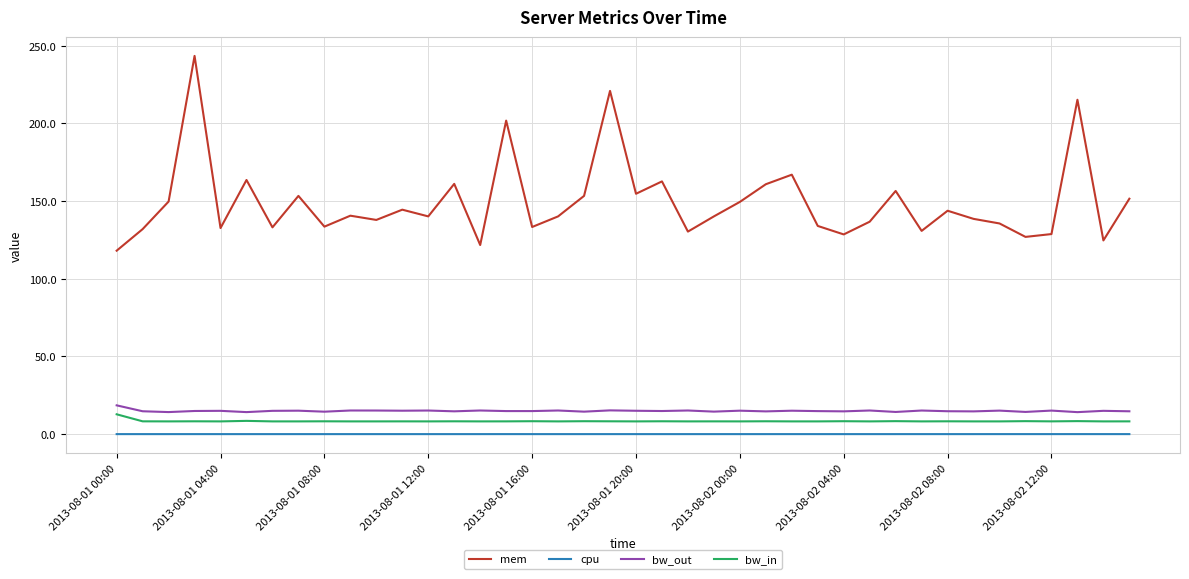

True or false: mem and cpu intersect in this chart.

False